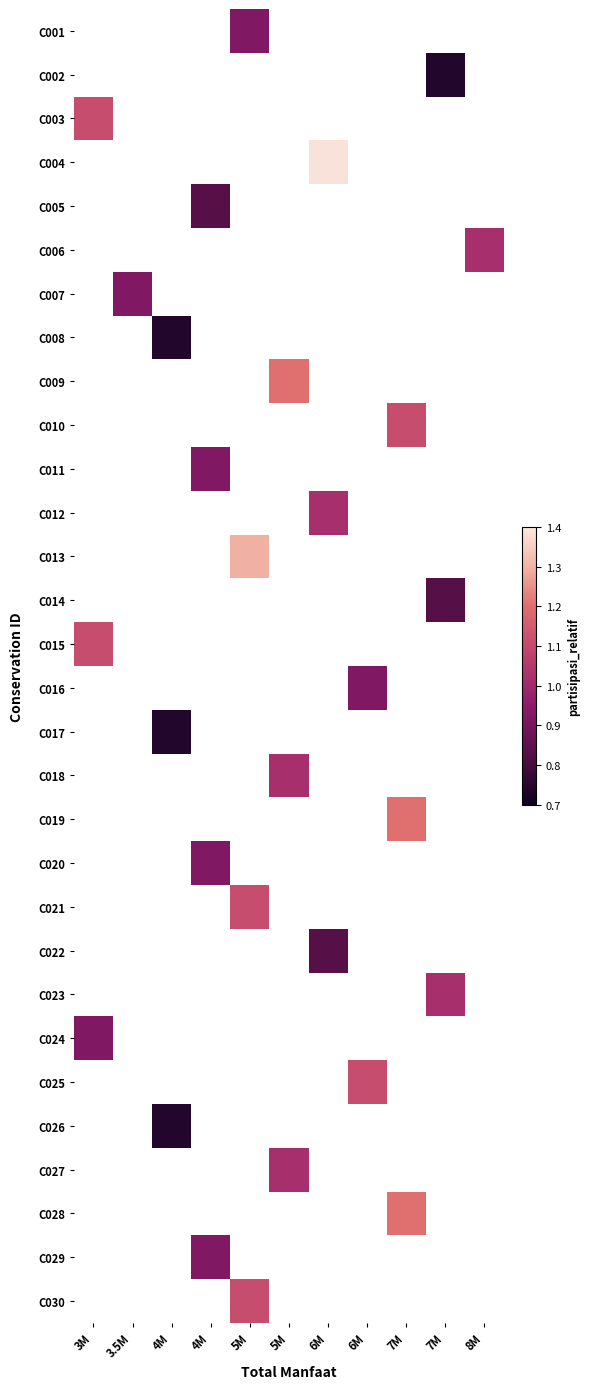

Is the value of C027 at 5M greater than the value of C020 at 6M?

No